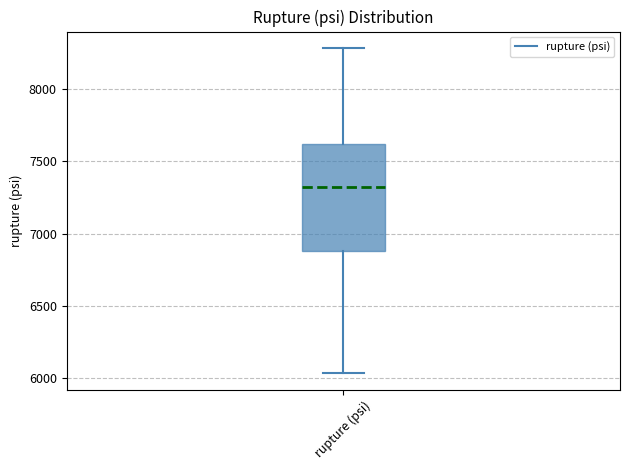

Transcribe this box plot: give where the median line is, the range the box spans, and where the two whiskers end, as read against the y-axis. The values are not printed on the chart, so give them approximately, as read against the axis.

median 7300, box 6900 to 7600, whiskers 6050 to 8300